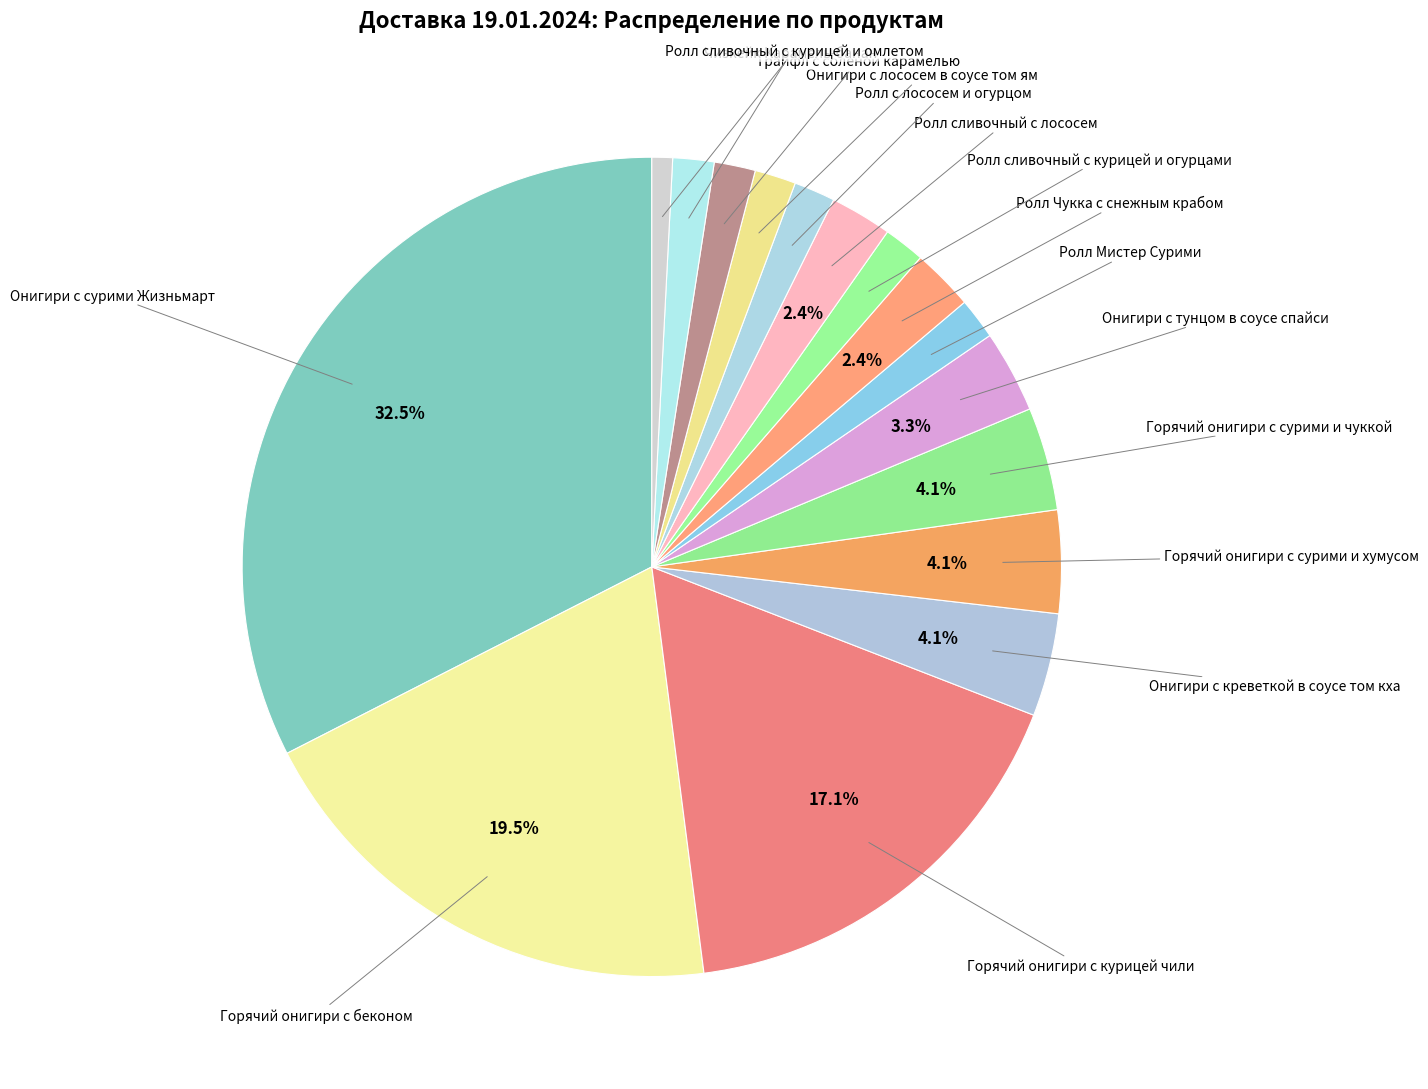

How many segments does this pie chart have?

16